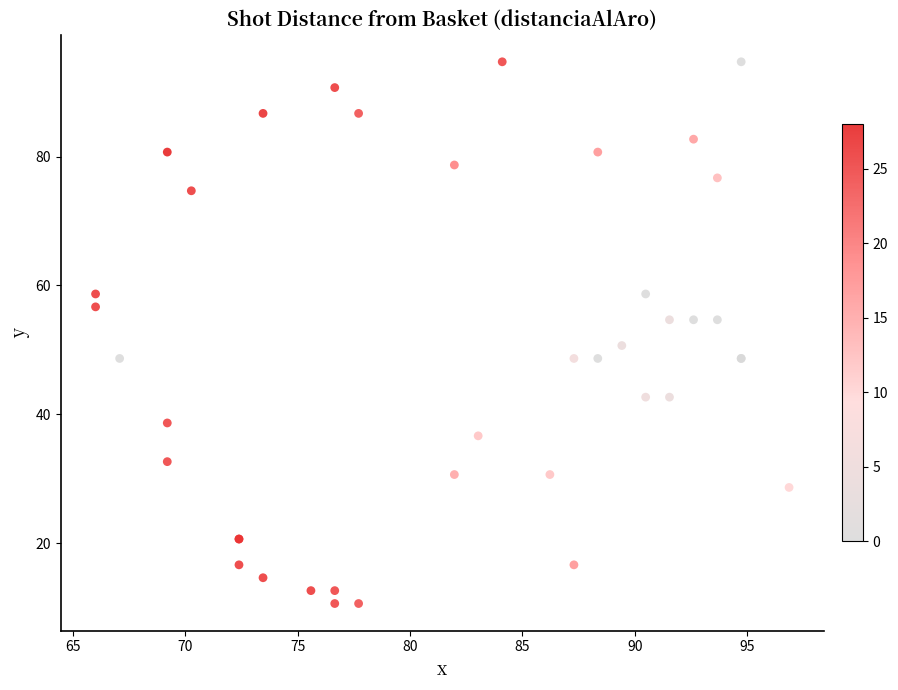

What Y value in the scatter plot is closest to 52?

50.7